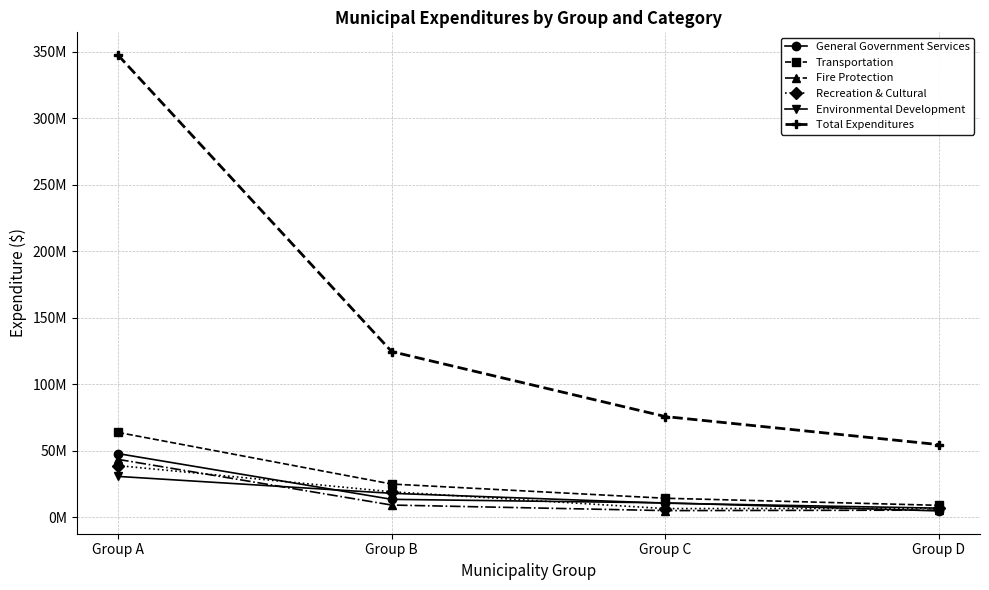

Is this an area chart (filled region under the line)?

No